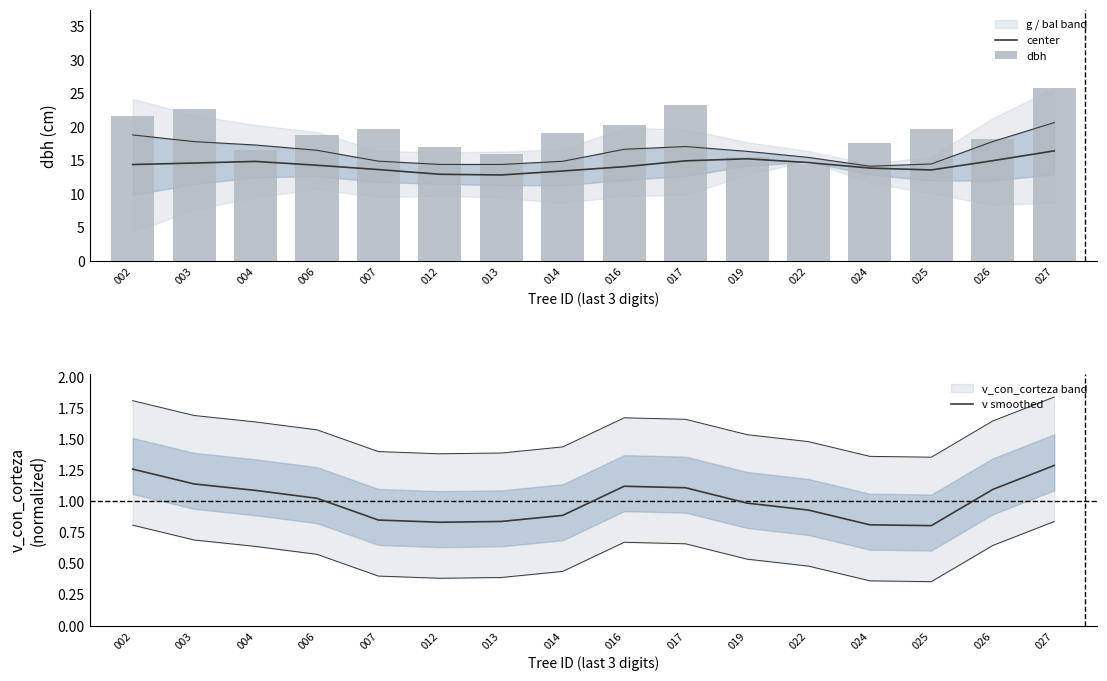

At 013, list the series in order from largest to smallest.

dbh, center, v smoothed